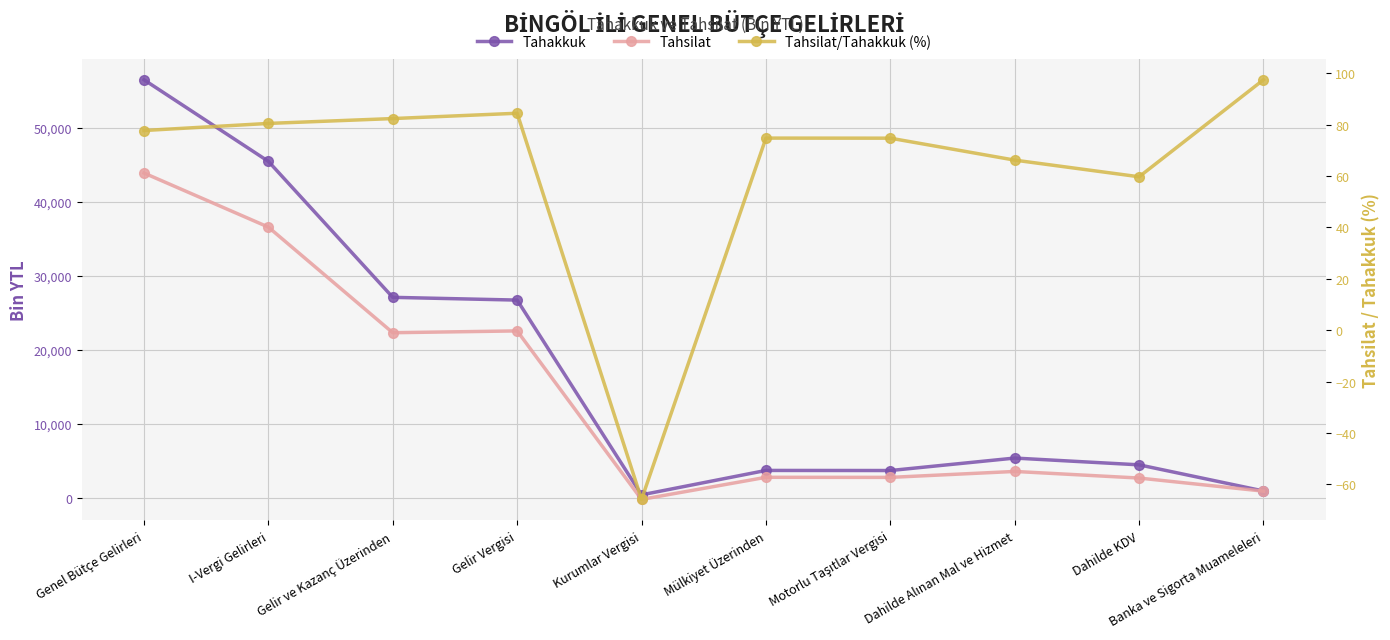

How many intersections are there between Tahsilat and Tahsilat/Tahakkuk (%)?

2